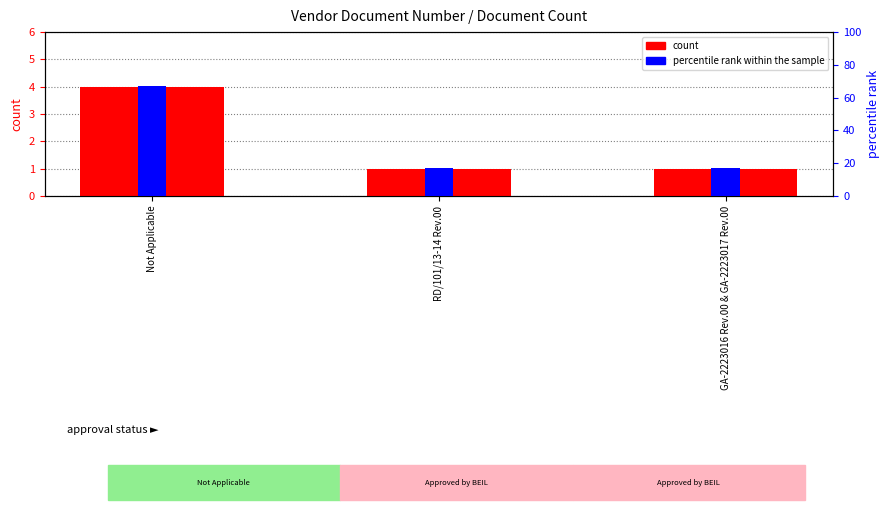

What is the value of the count bar at the 1st from the left?

4